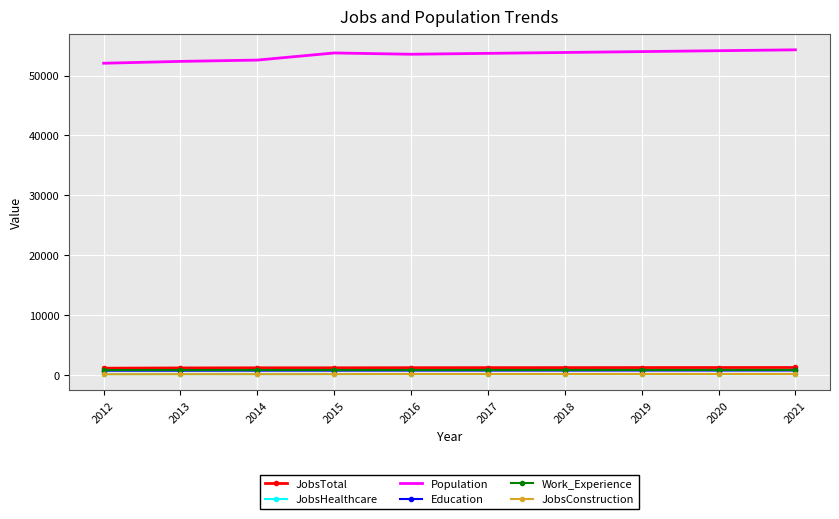

True or false: Work_Experience and JobsConstruction cross at least once.

False